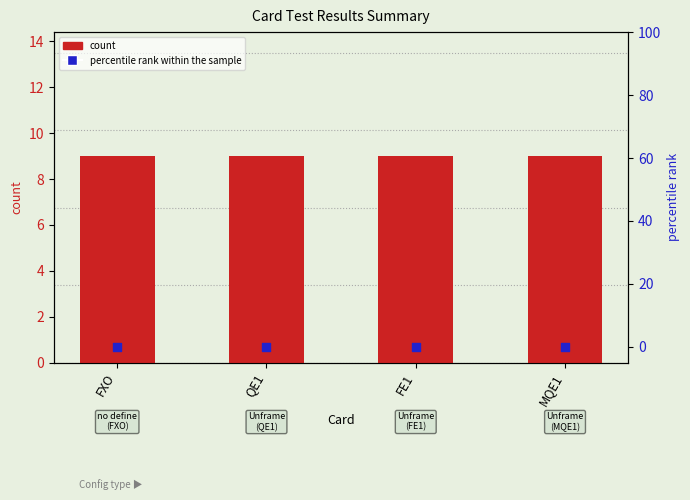

At which category is the sum across all series the highest?

FXO